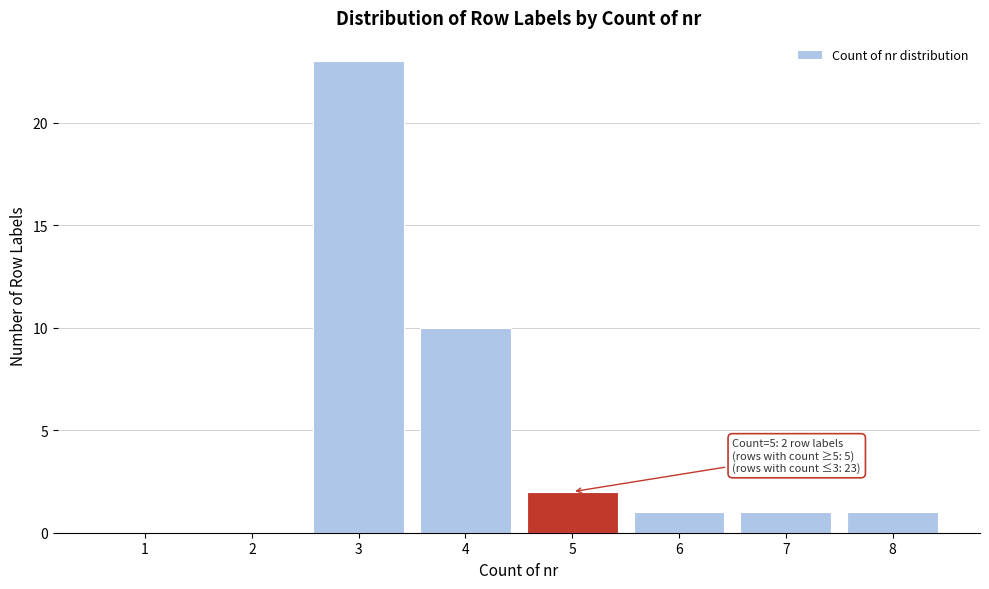

Reading right to left, what are all the values shown in this chart?

8=1	7=1	6=1	5=2	4=10	3=23	2=0	1=0